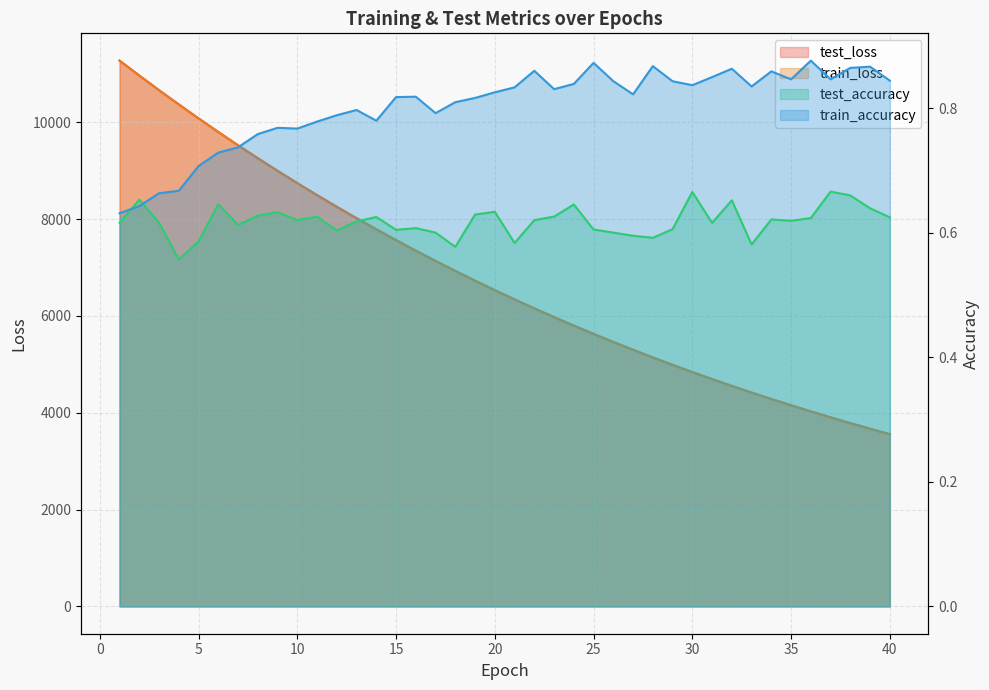

The train_accuracy series shows 0.8 at 40. True or false?

True